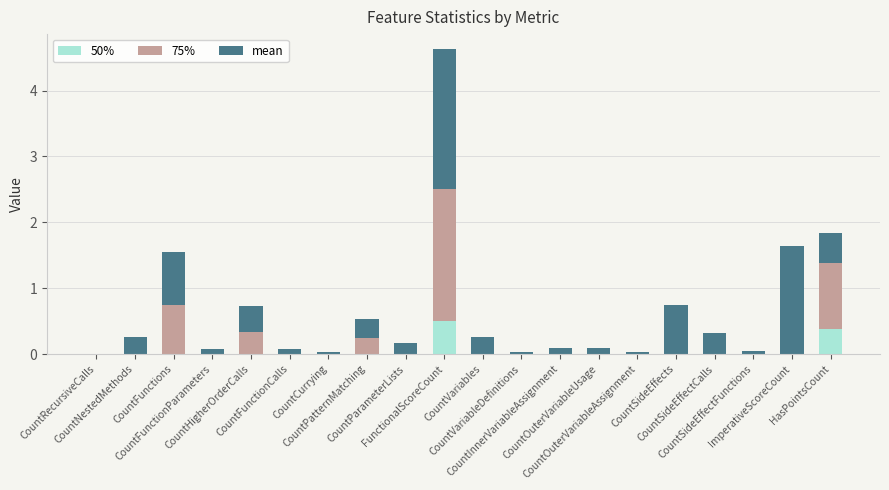

How many distinct data groups are displayed?

3